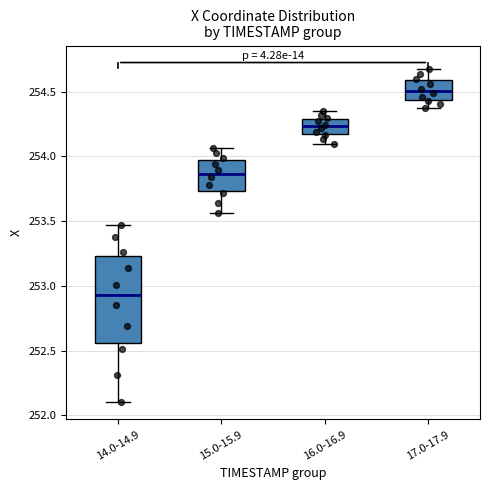

Reading left to right, read every box against the y-axis: the position of its median line, the range the box covers, and the ends of its whiskers. The values are not printed on the chart, so give them approximately, as read against the axis.

14.0-14.9: median 252.95, box 252.55 to 253.25, whiskers 252.10 to 253.45
15.0-15.9: median 253.85, box 253.75 to 254.00, whiskers 253.55 to 254.05
16.0-16.9: median 254.25, box 254.15 to 254.30, whiskers 254.10 to 254.35
17.0-17.9: median 254.50, box 254.45 to 254.60, whiskers 254.40 to 254.70